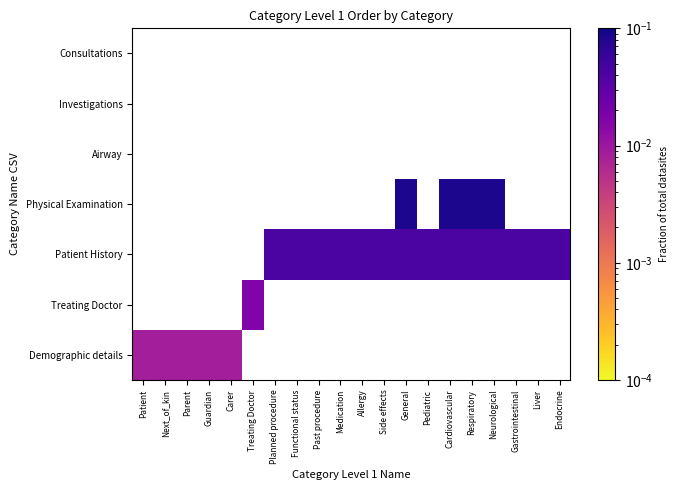

Count the number of data series in this chart.

7